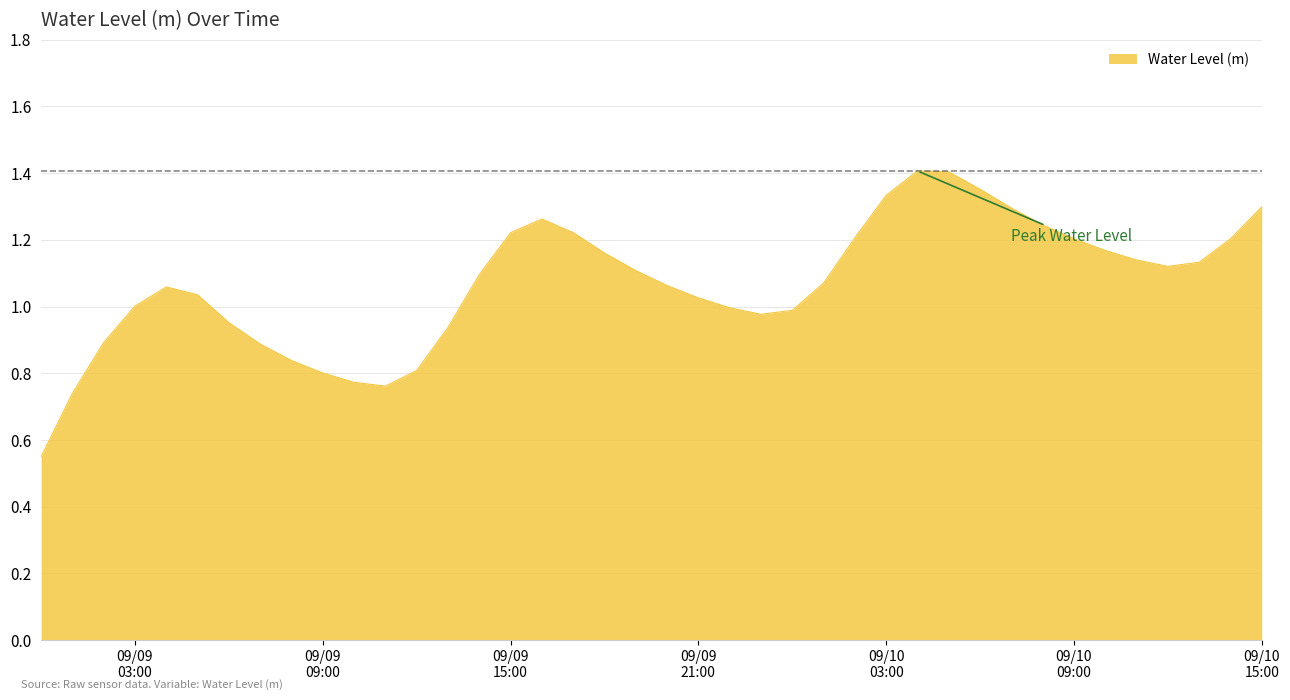

Is this an area chart (filled region under the line)?

Yes